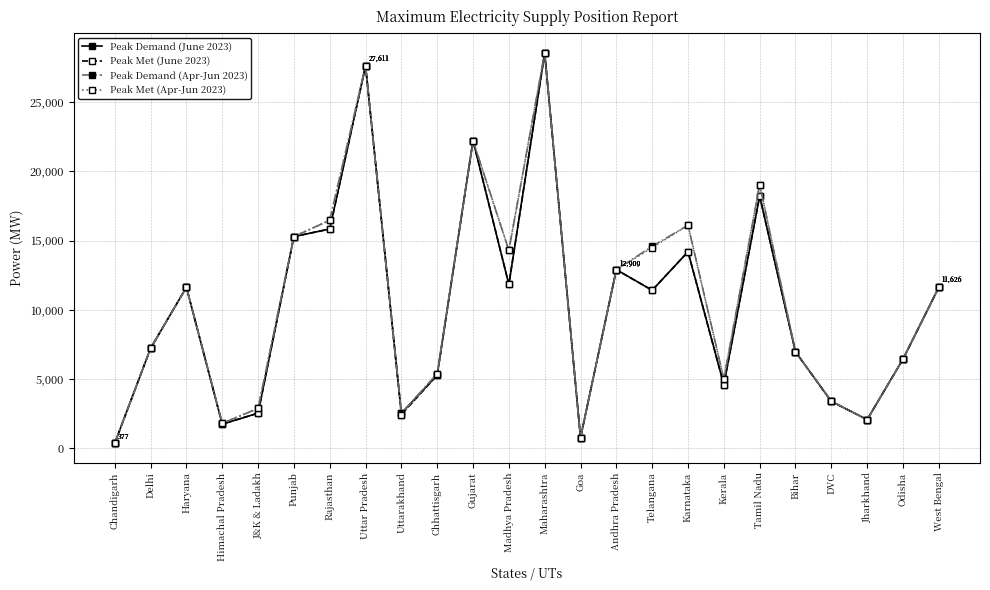

True or false: Peak Met (Apr-Jun 2023) has a value of 3420 at DVC.

True